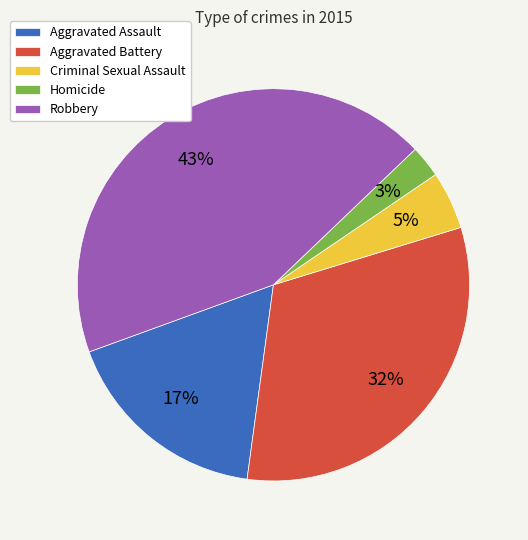

Which category has the smallest portion of the pie?

Homicide